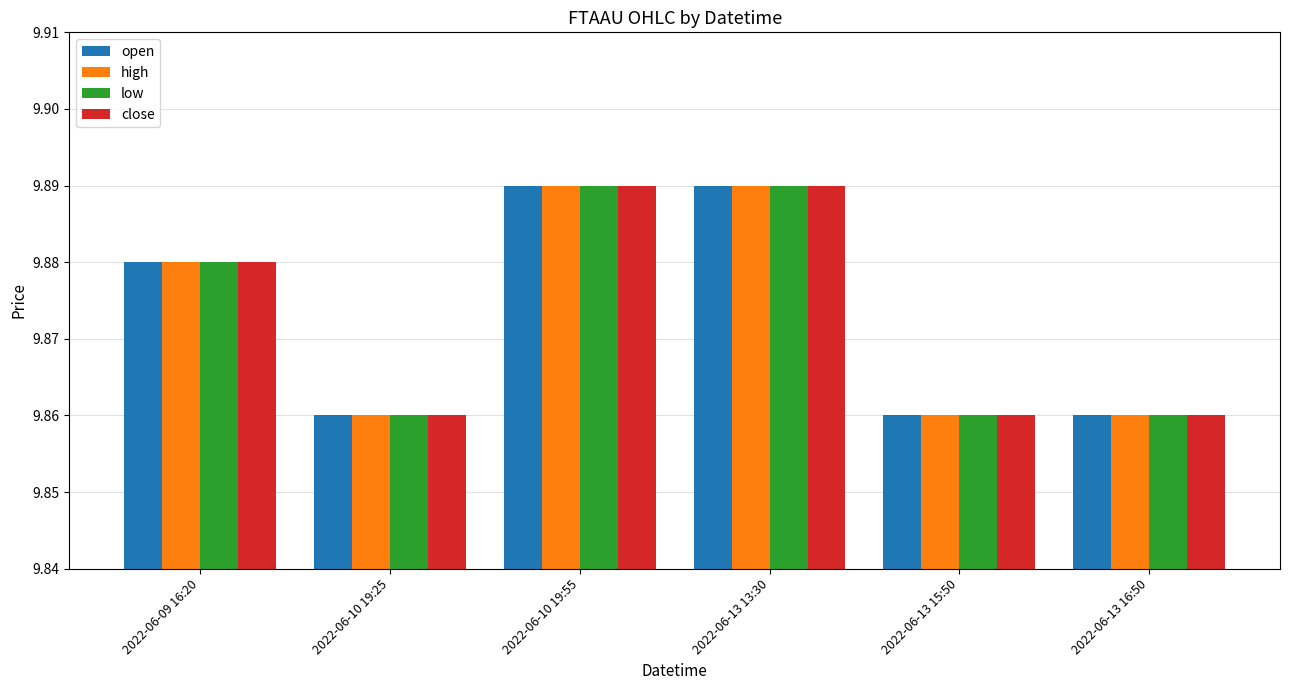

Are the bars horizontal?

No